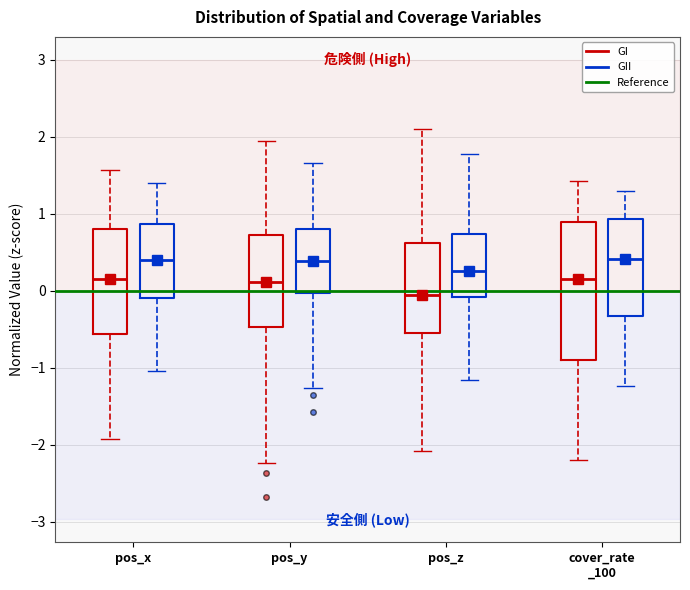

Comparing the boxes themselves (not the whiskers), which one is the tallest?

cover_rate _100 (GI)